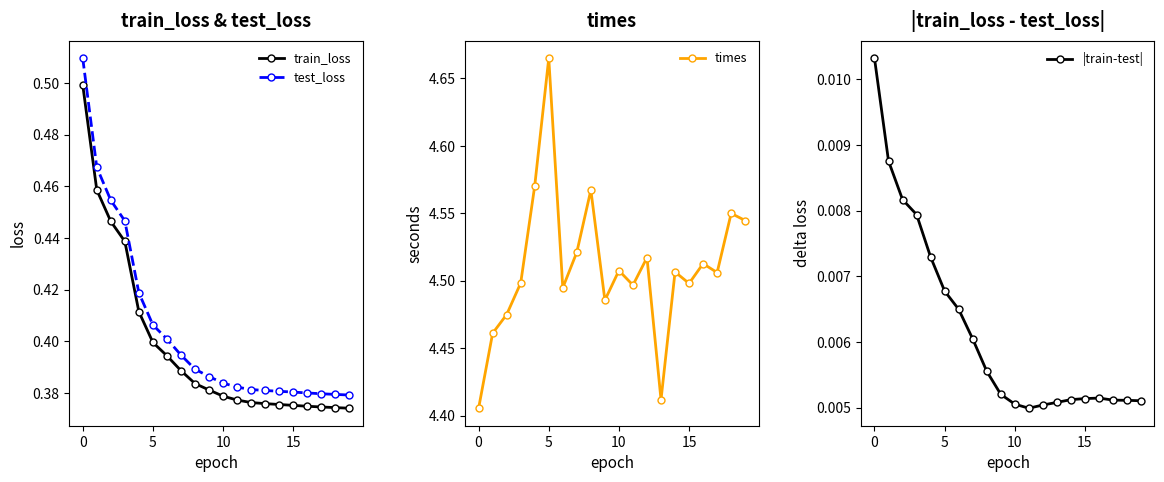

What is the spread (max minus min) of values at 14?

4.5